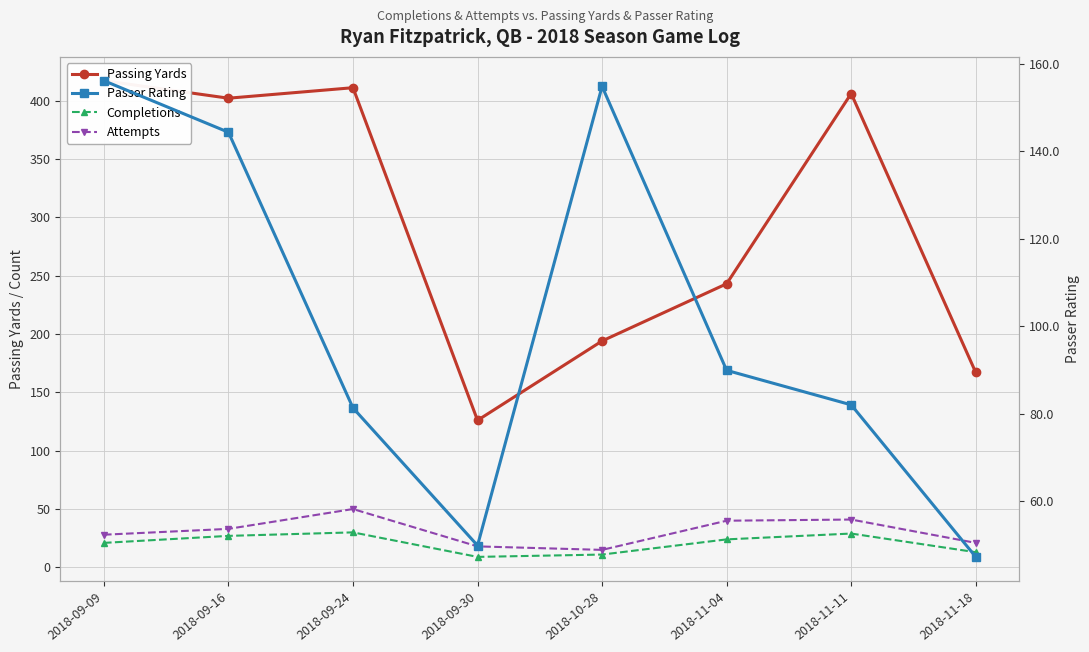

What is the spread (max minus min) of values at 2018-09-24?

381.0